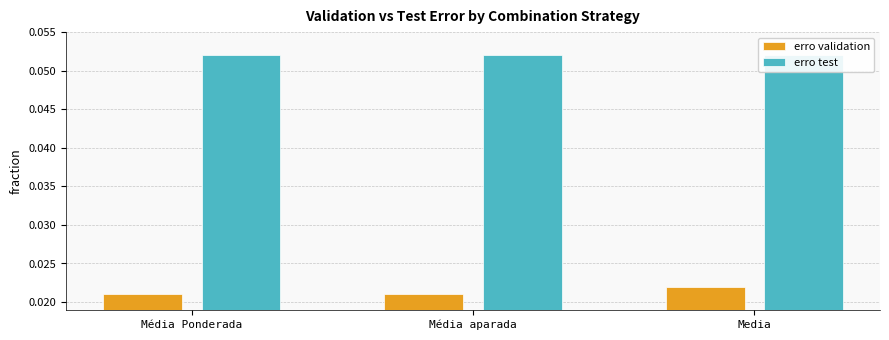

How many data points does each series have?

3